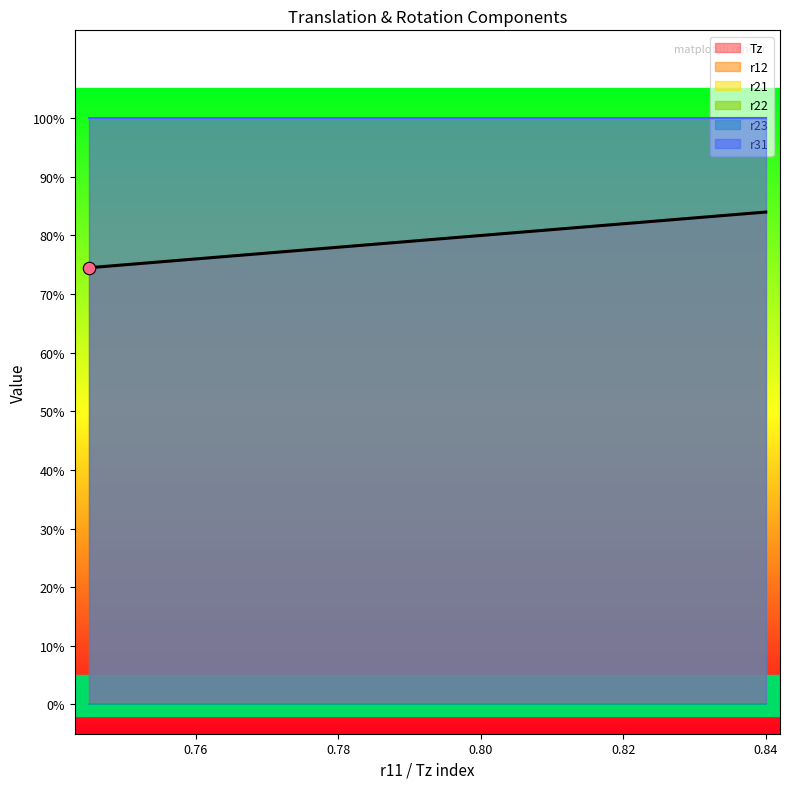

What is the total value across all series at 1?

2.8